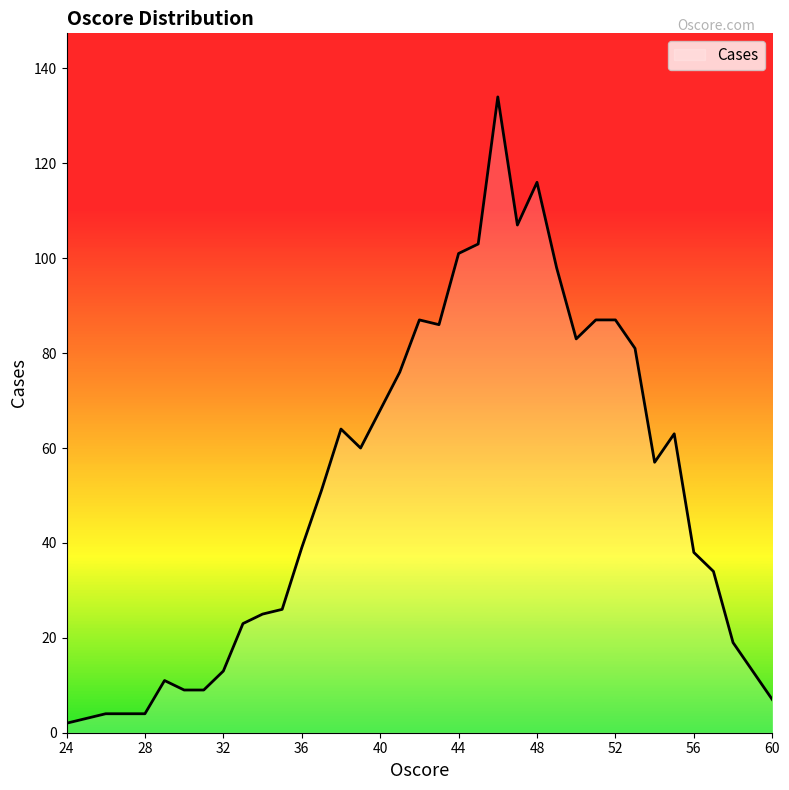

Reading left to right, transcribe all the data shown in this chart.

2	4	4	11	9	9	13	23	25	26	39	51	64	60	68	76	87	86	101	103	134	107	116	98	83	87	87	81	57	63	38	34	19	13	7